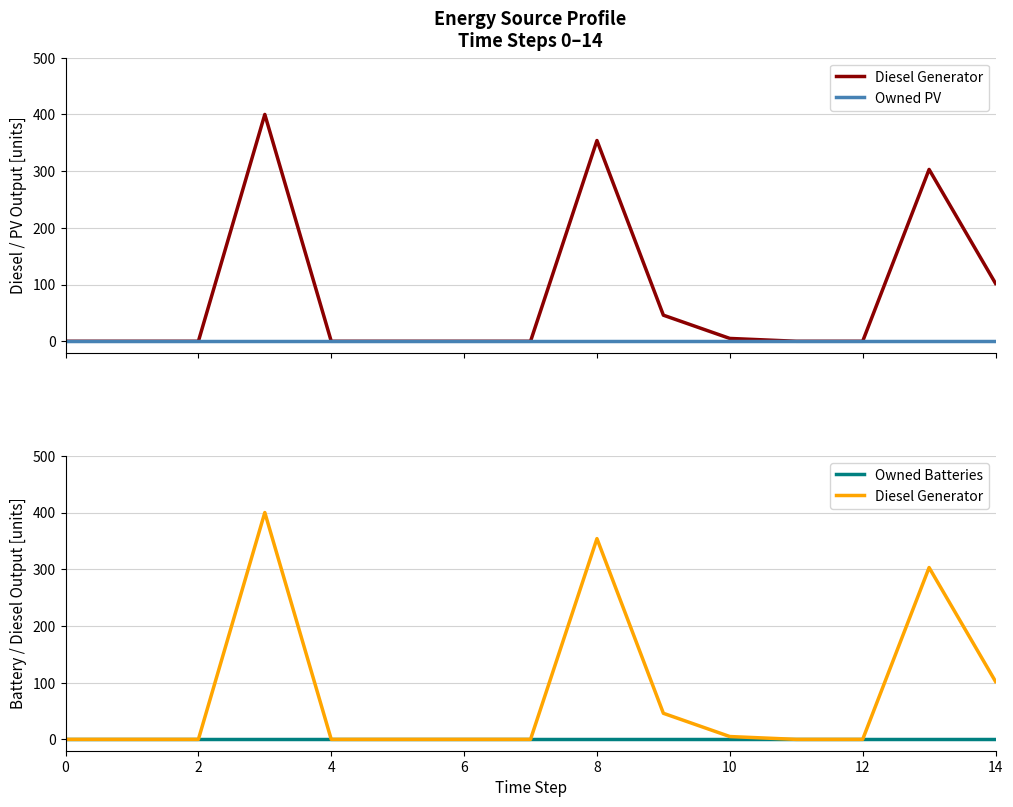

Between 0 and 13, which series saw the biggest shift?

Diesel Generator